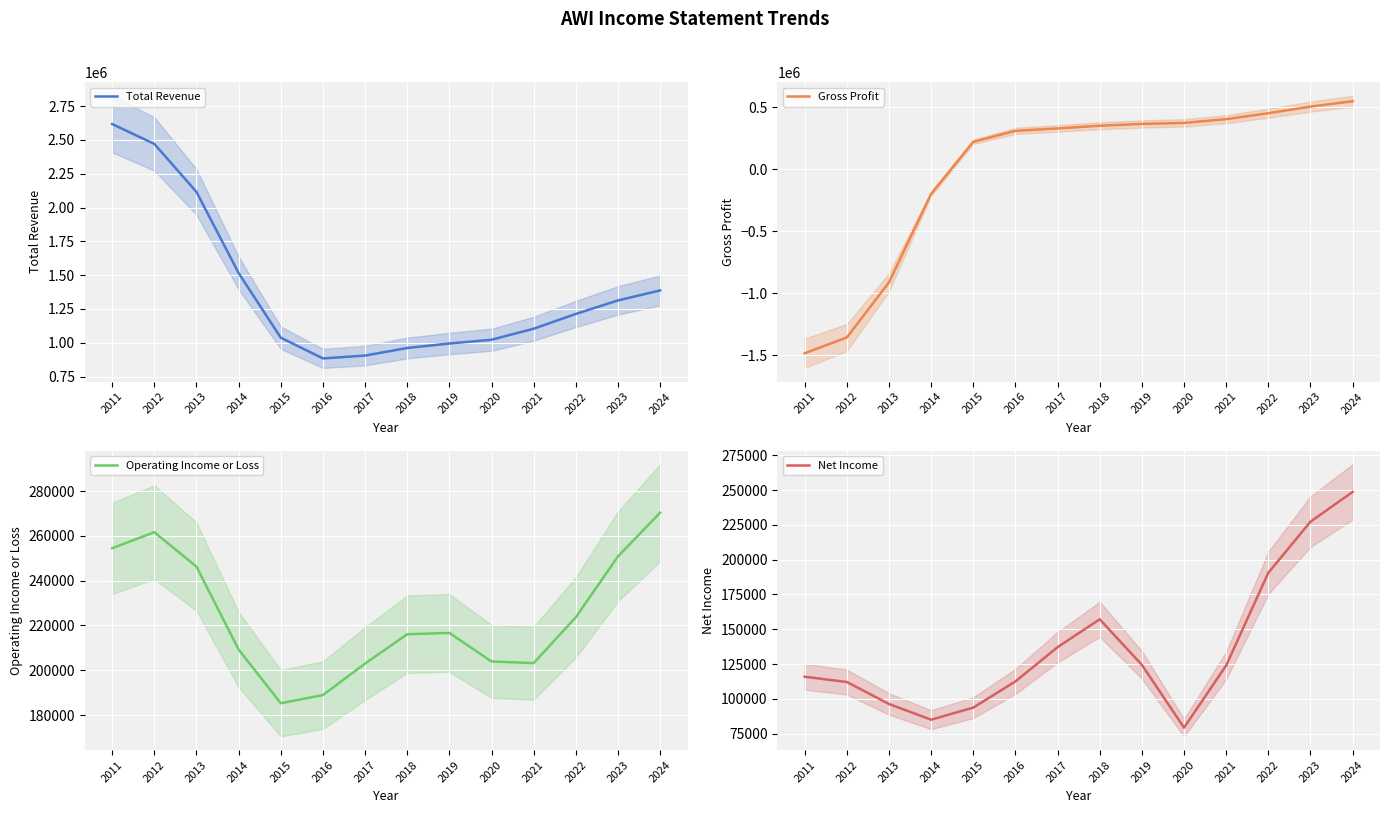

At which label is Operating Income or Loss closest to 227802?

2022